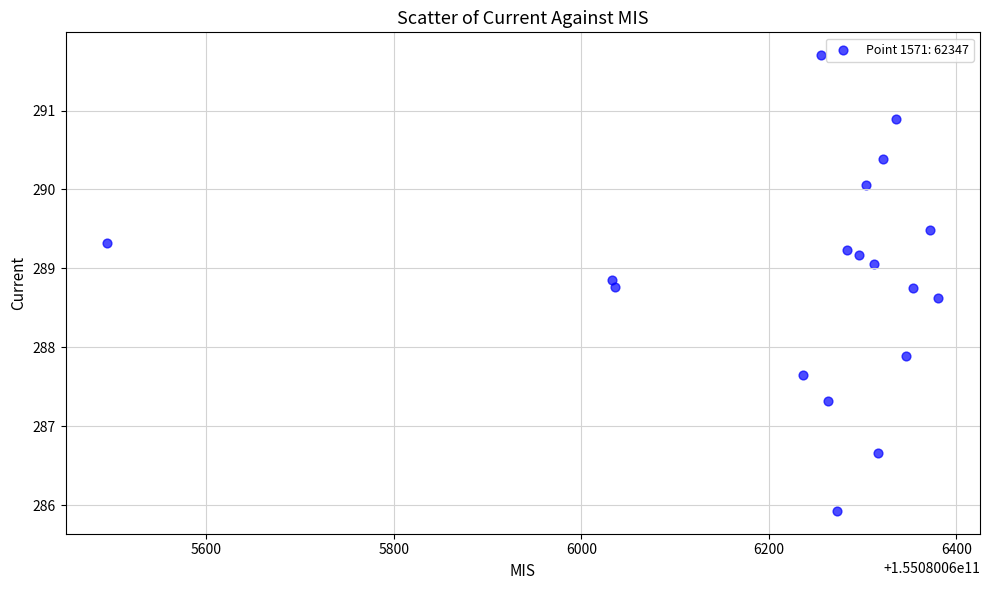

What is the range of Y values (max minus min)?

5.8